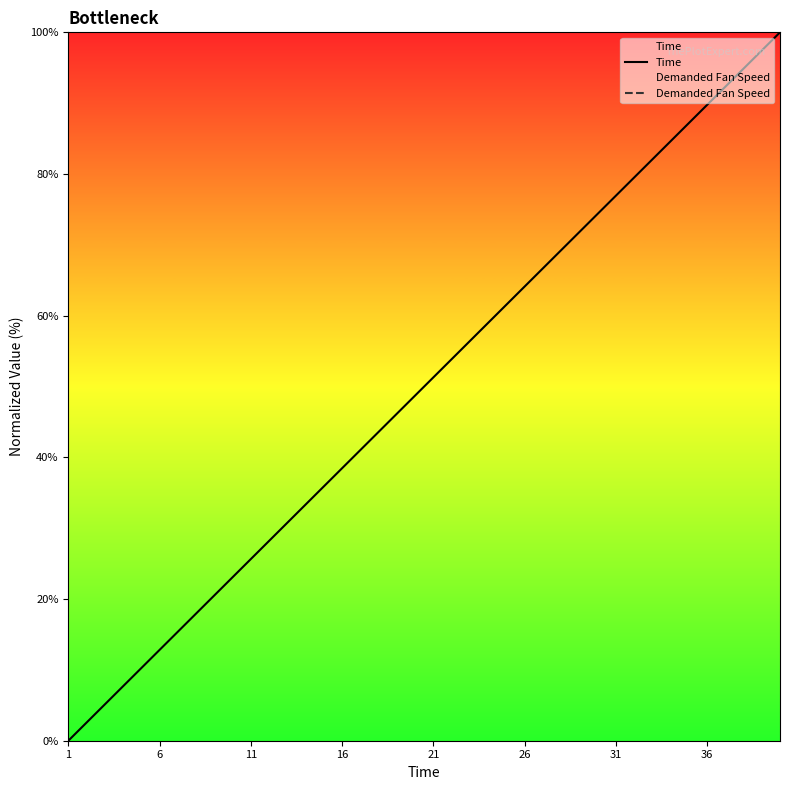

Which series has the largest Y range (max minus min)?

Time